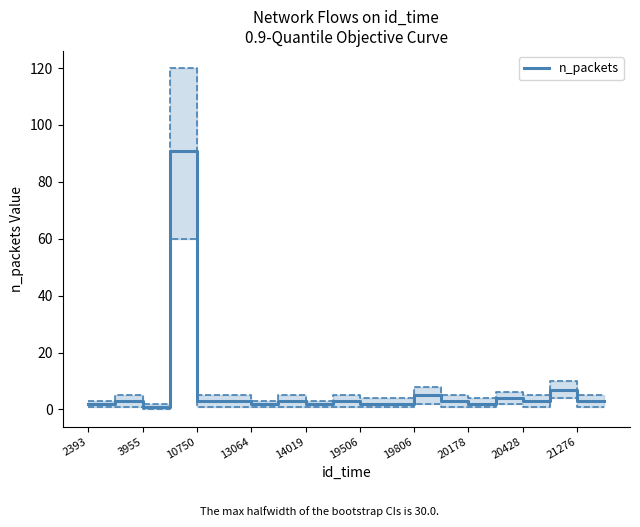

Is it true that the value at 21276 is 5?

False